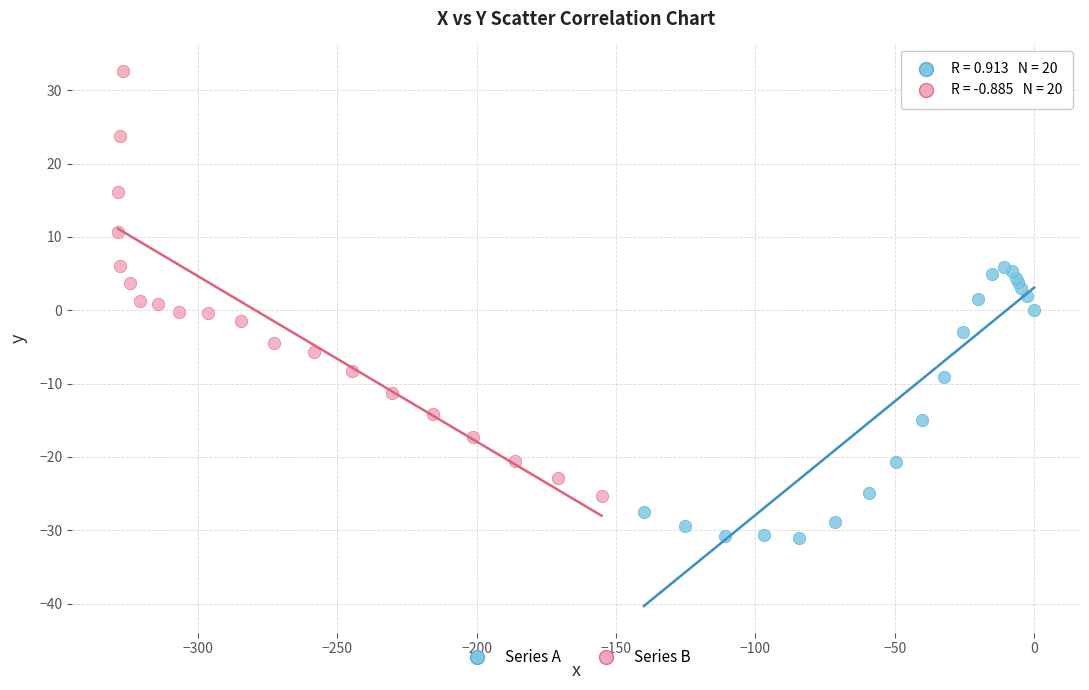

Which series contains the highest Y value?

Series B